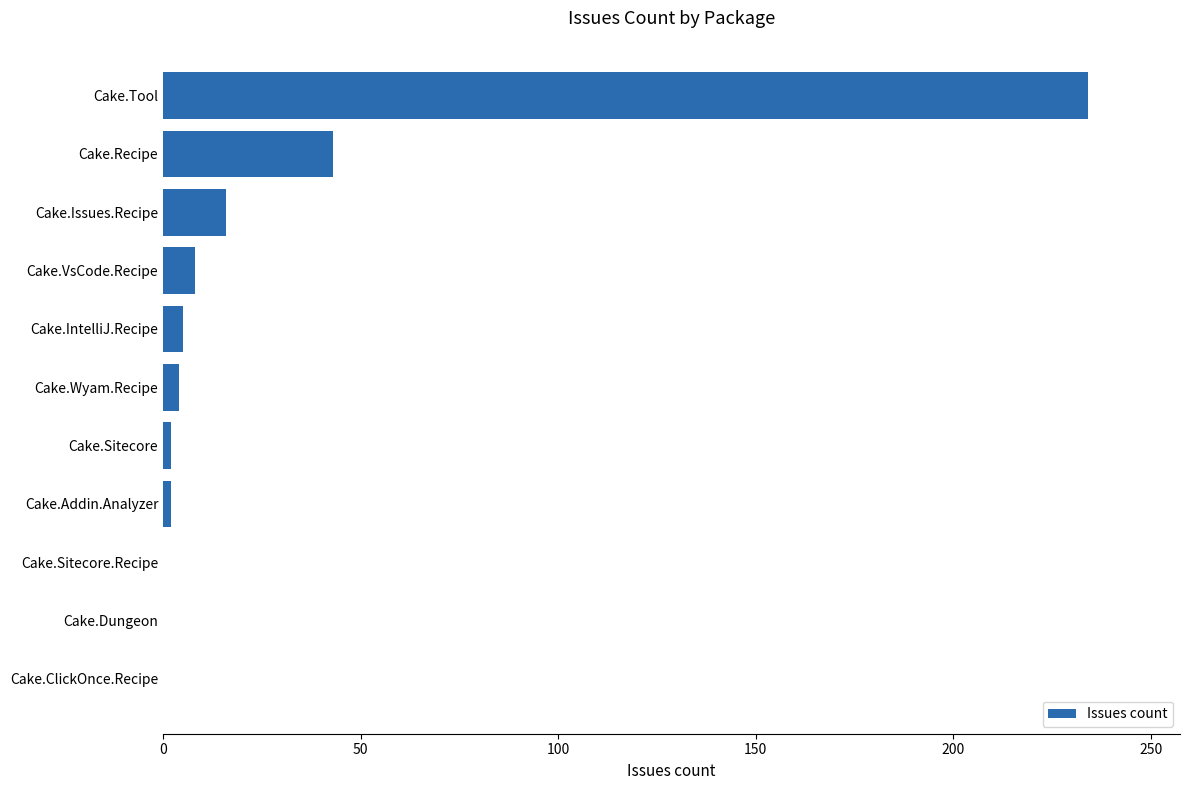

Are the bars horizontal?

Yes